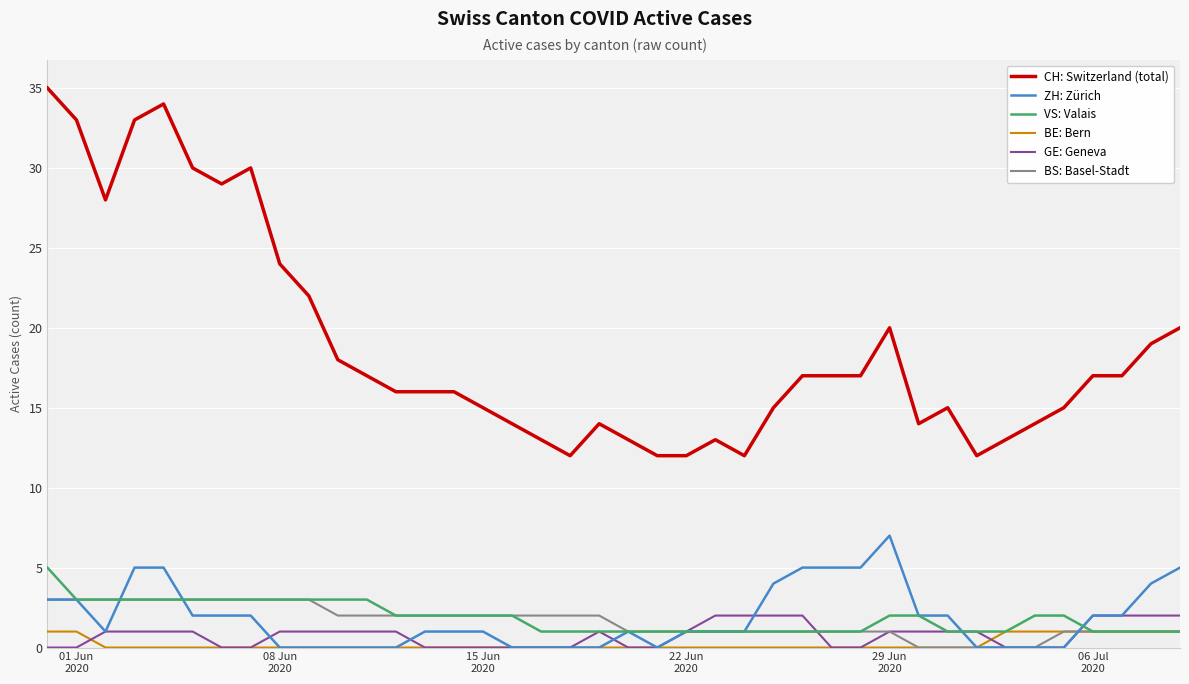

How many values in the BS: Basel-Stadt series are below 2?

20